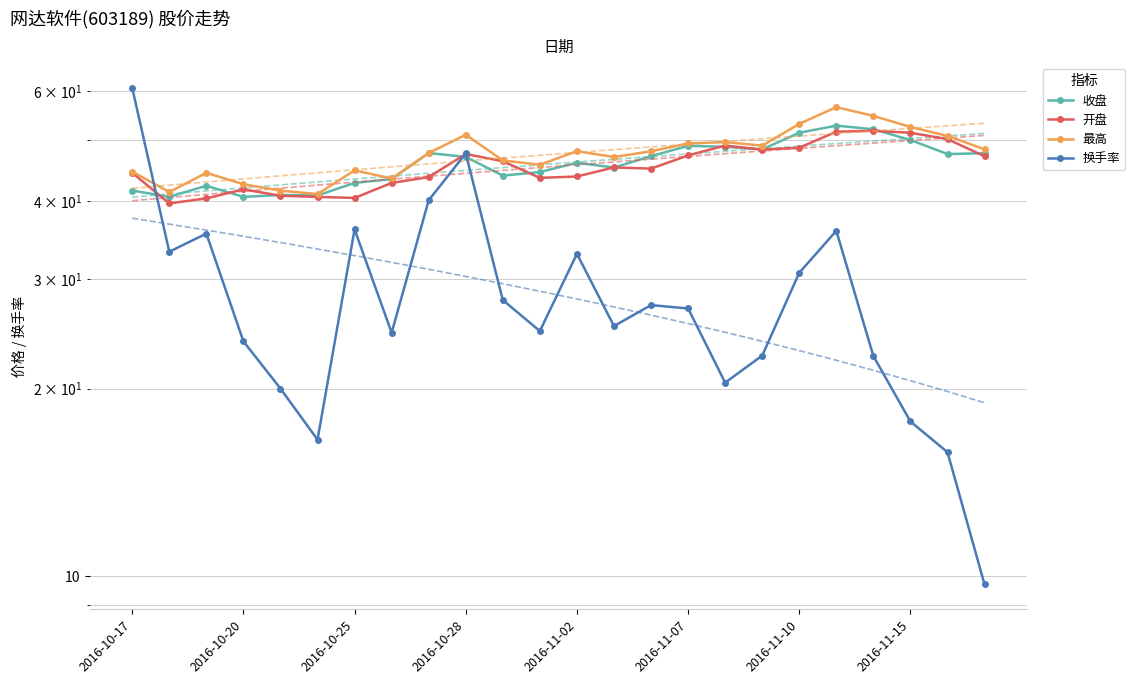

Rank the series by their maximum value, from highest to lowest.

换手率, 最高, 收盘, 开盘